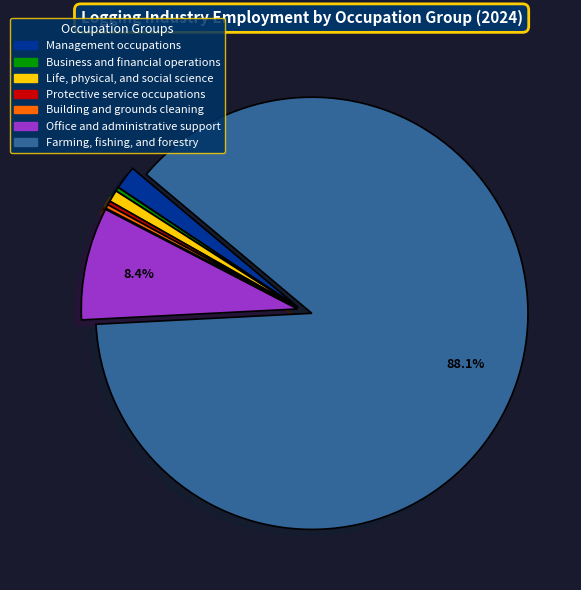

Is there any slice that represents more than half of the pie?

Yes